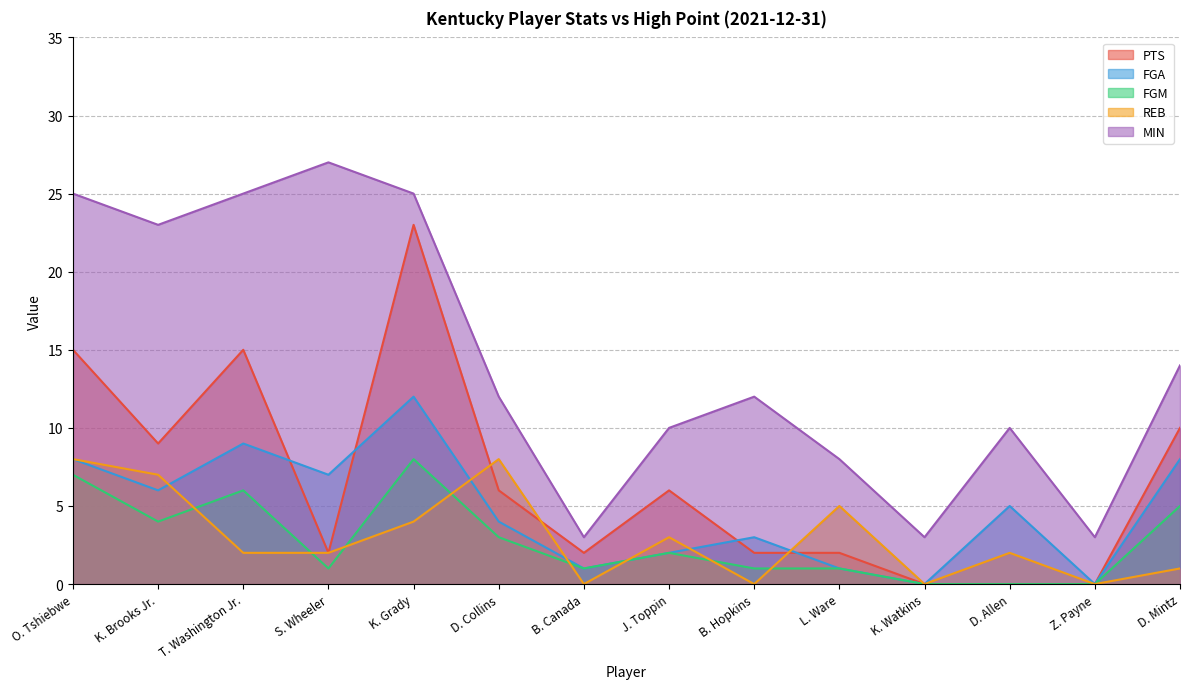

The MIN series shows 17 at D. Collins. True or false?

False